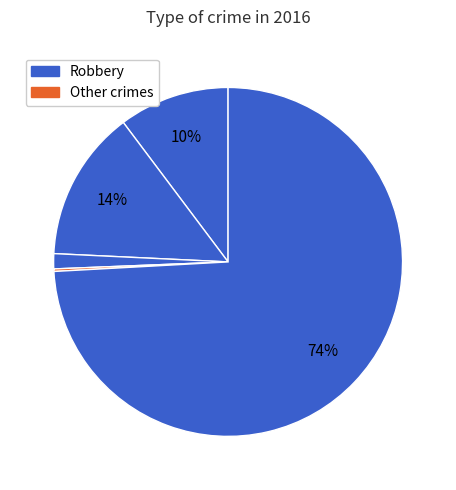

Which slice represents more than half of the pie?

Robbery